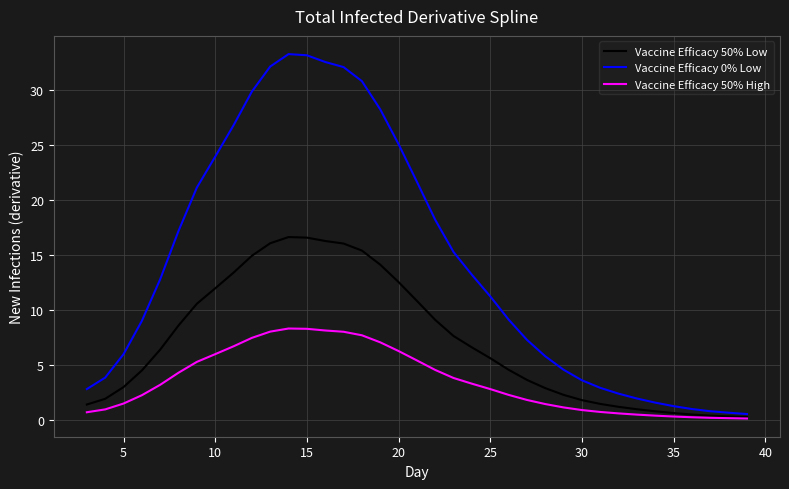

Which series has the largest total across all categories?

Vaccine Efficacy 0% Low